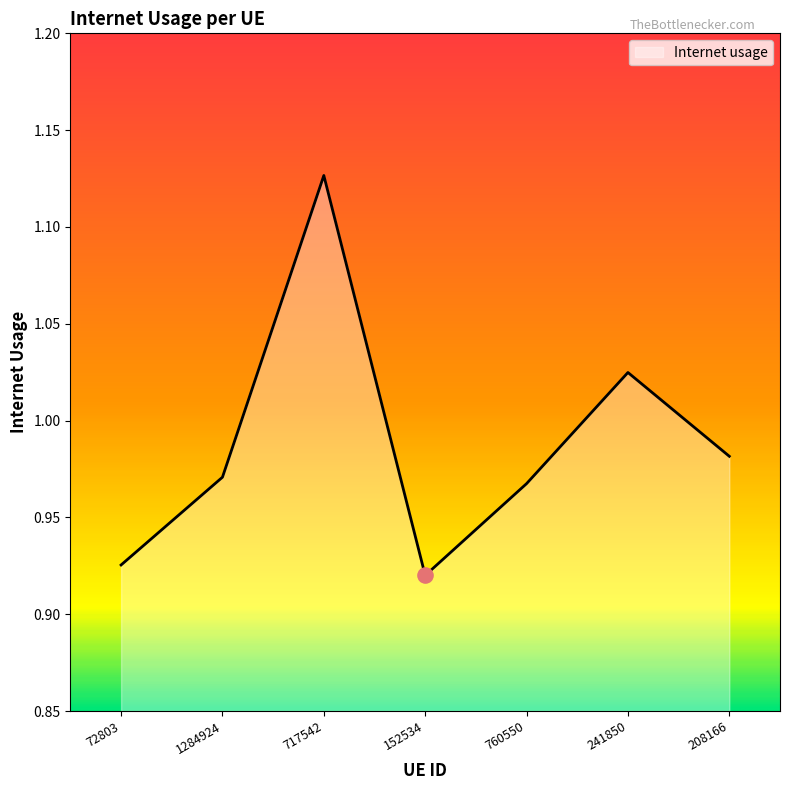

What is the change in value from 72803 to 717542?

+0.2